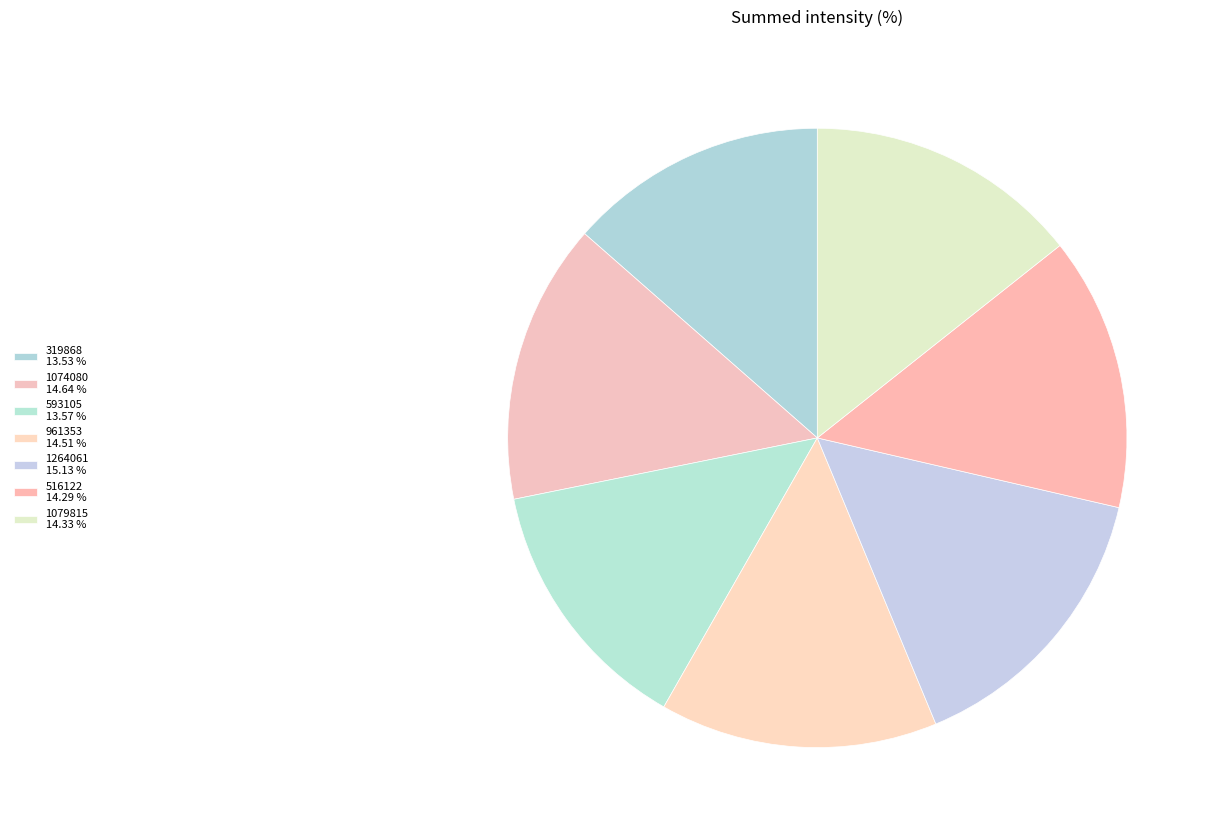

How many segments does this pie chart have?

7